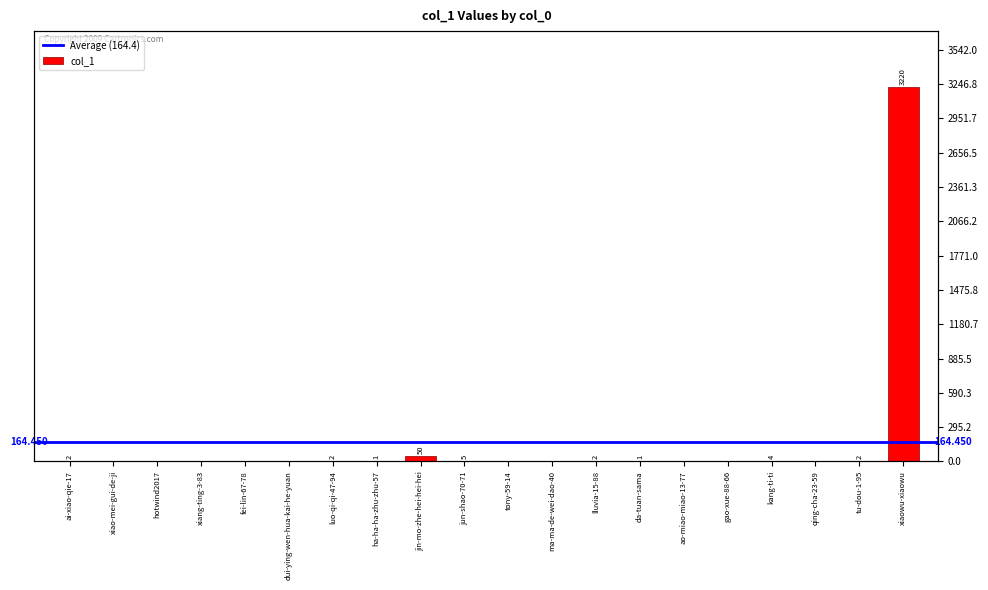

Reading right to left, extract all data points from this chart.

3220	2	0	4	0	0	1	2	0	0	5	50	1	2	0	0	0	0	0	2